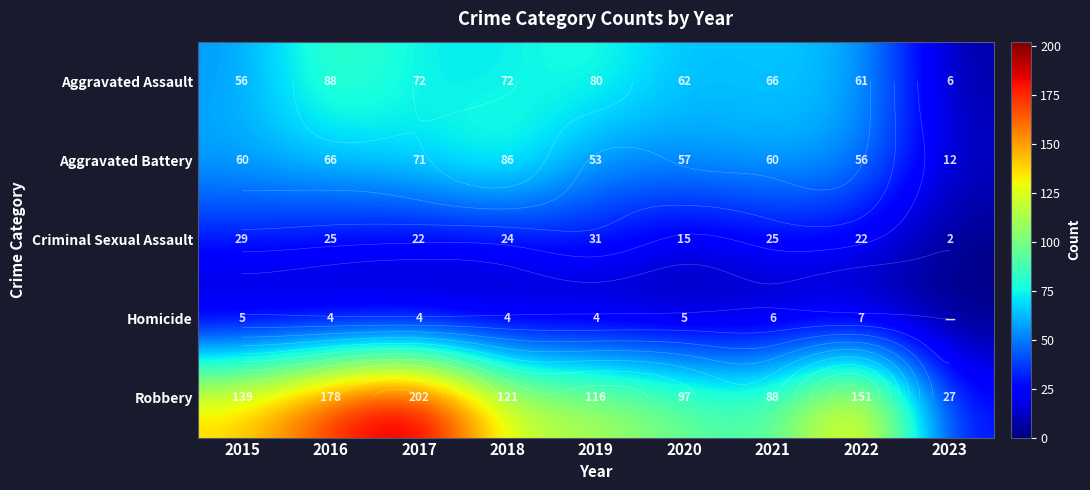

Between 2022 and 2023, which series saw the biggest shift?

Robbery